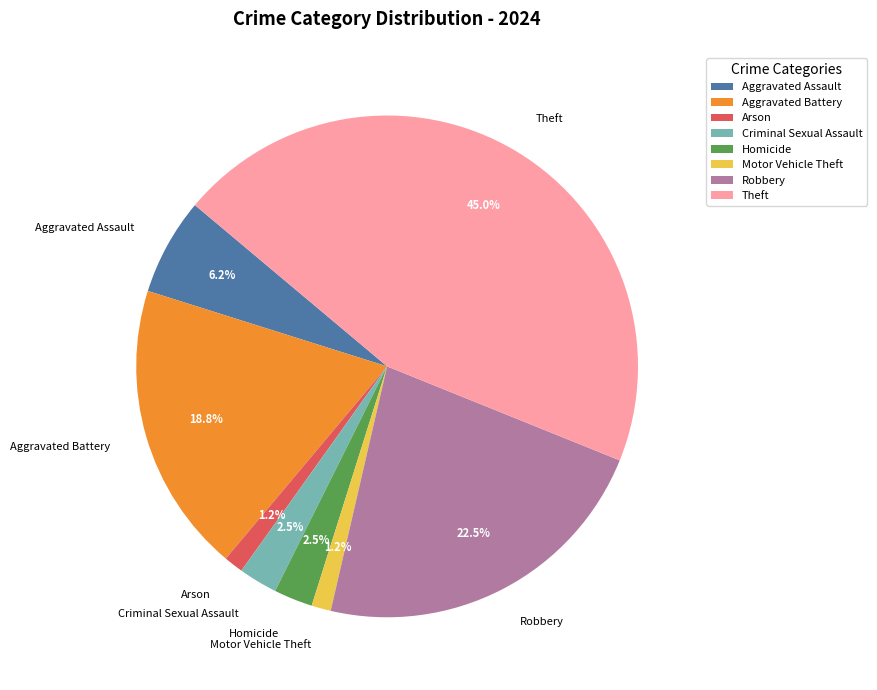

Which slice is the largest?

Theft